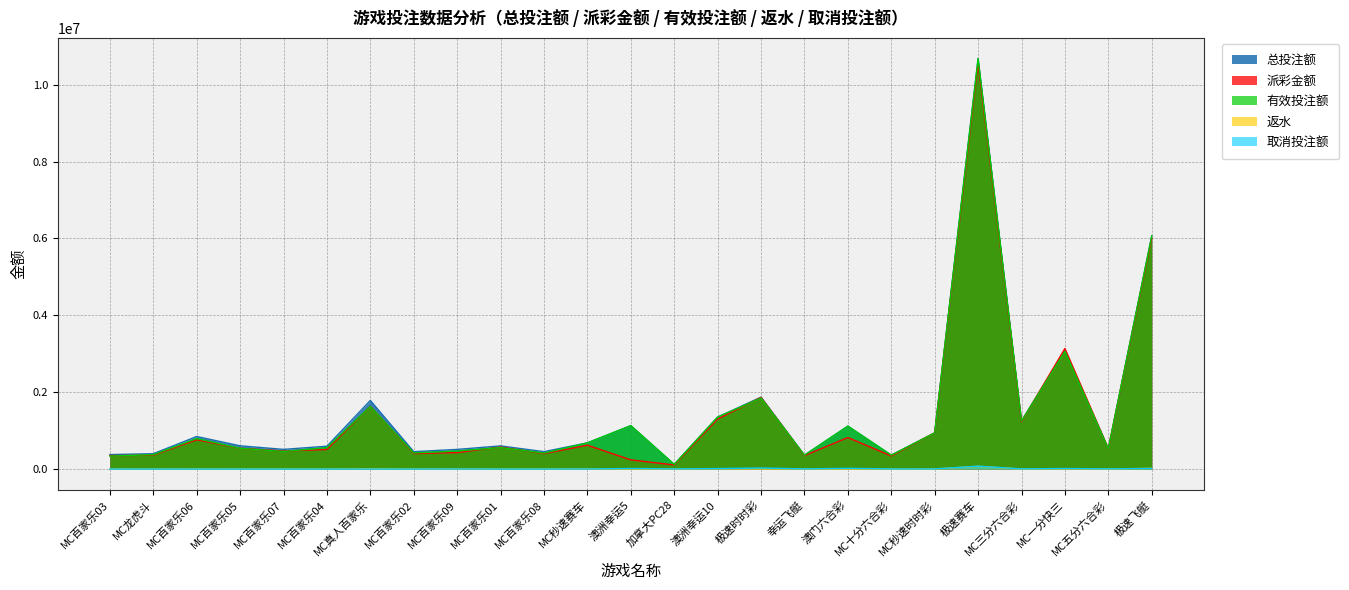

The 有效投注额 series shows 941250.0 at MC秒速时时彩. True or false?

True